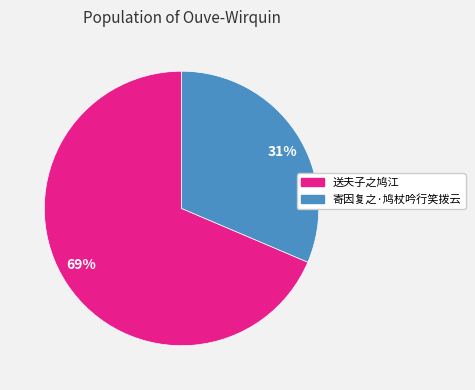

Is there a majority slice in this chart?

Yes